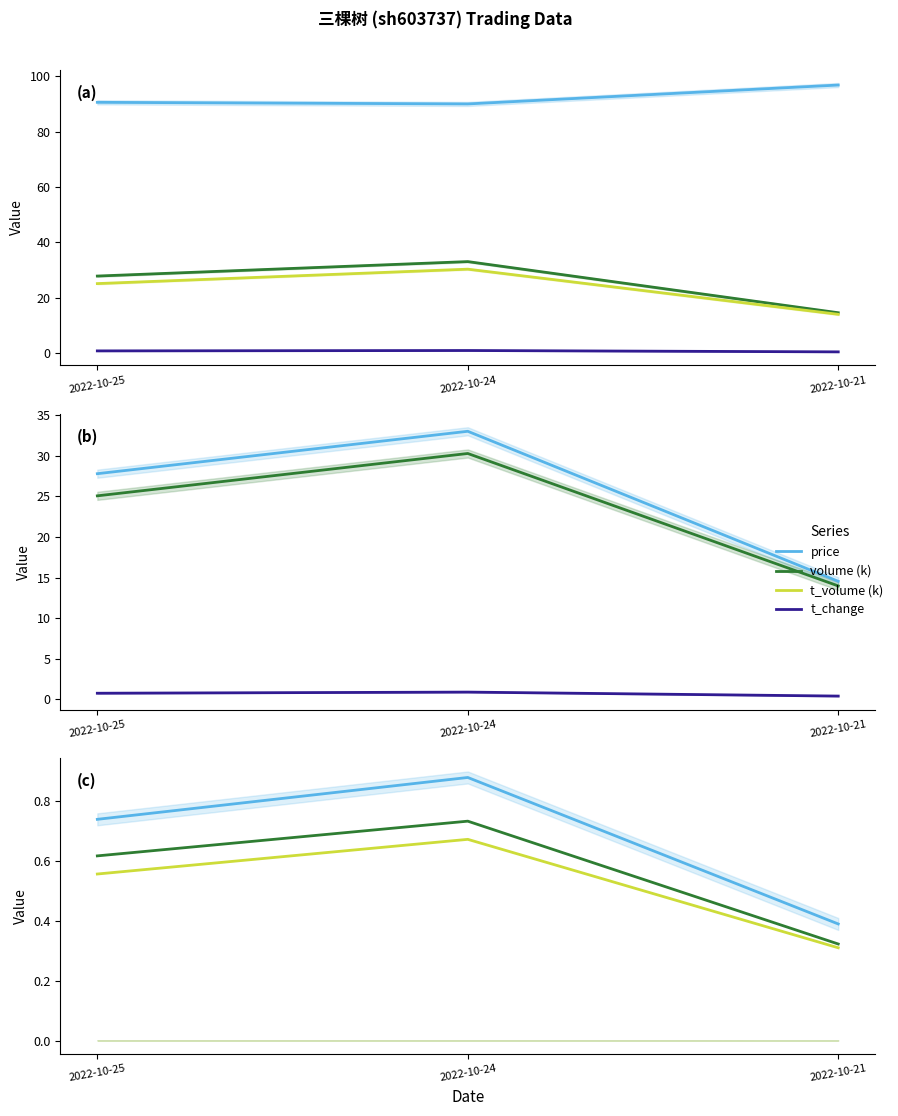

Is it true that volume (norm) equals 0.2 at 2022-10-25?

False